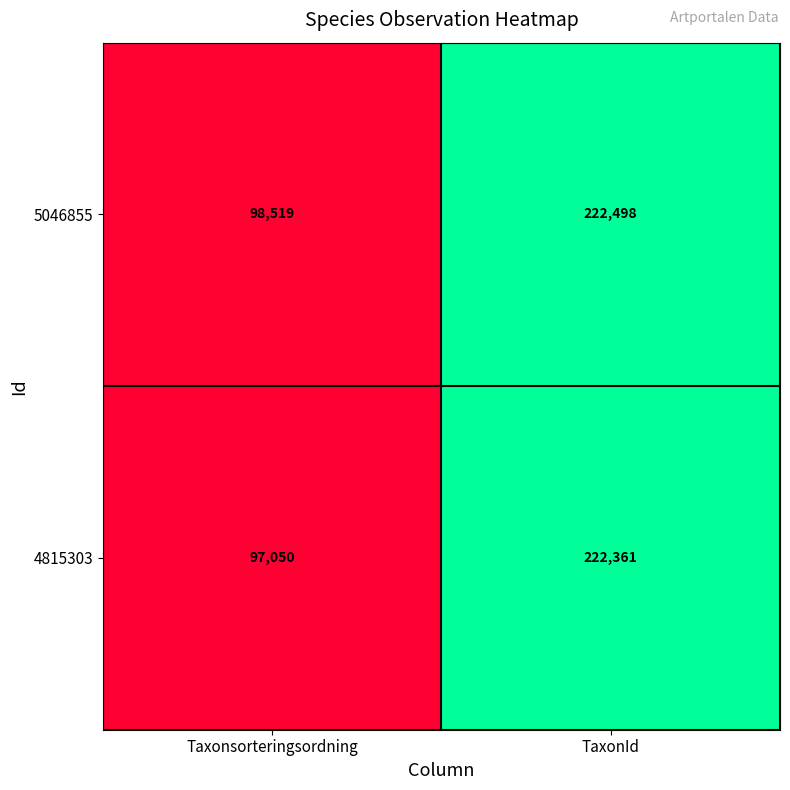

Reading right to left, what are all the values shown in this chart?

5046855: TaxonId=222498	Taxonsorteringsordning=98519
4815303: TaxonId=222361	Taxonsorteringsordning=97050